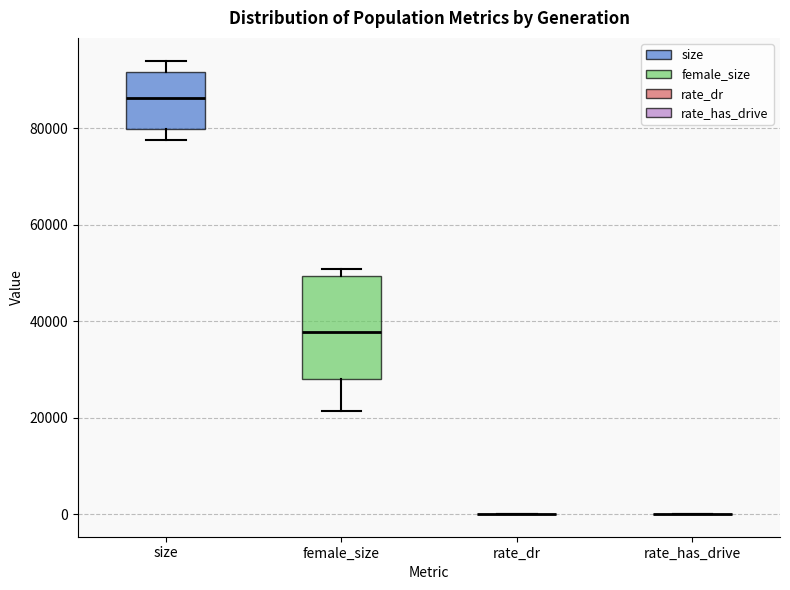

Reading left to right, transcribe this box plot: for each box, give where its median line is, the range the box spans, and where its two whiskers end, as read against the y-axis. The values are not printed on the chart, so give them approximately, as read against the axis.

size: median 86000, box 80000 to 92000, whiskers 78000 to 94000
female_size: median 38000, box 28000 to 50000, whiskers 22000 to 50000 (just above the box's upper edge)
rate_dr: box collapsed to a line at 0, whiskers 0 to 0
rate_has_drive: box collapsed to a line at 0, whiskers 0 to 0